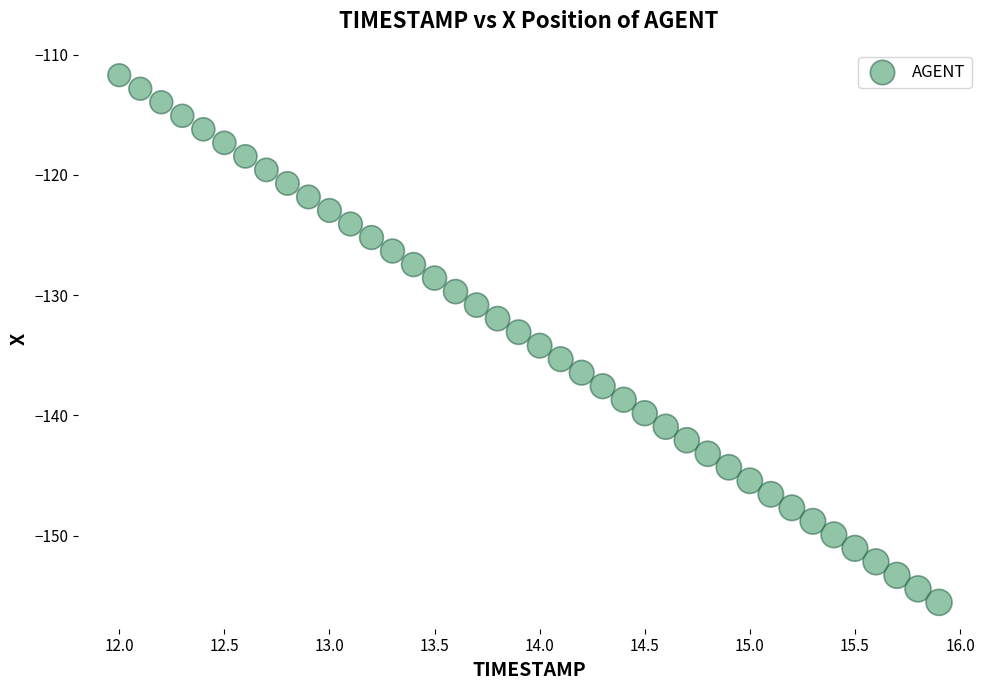

What is the range of X values (max minus min)?

3.9